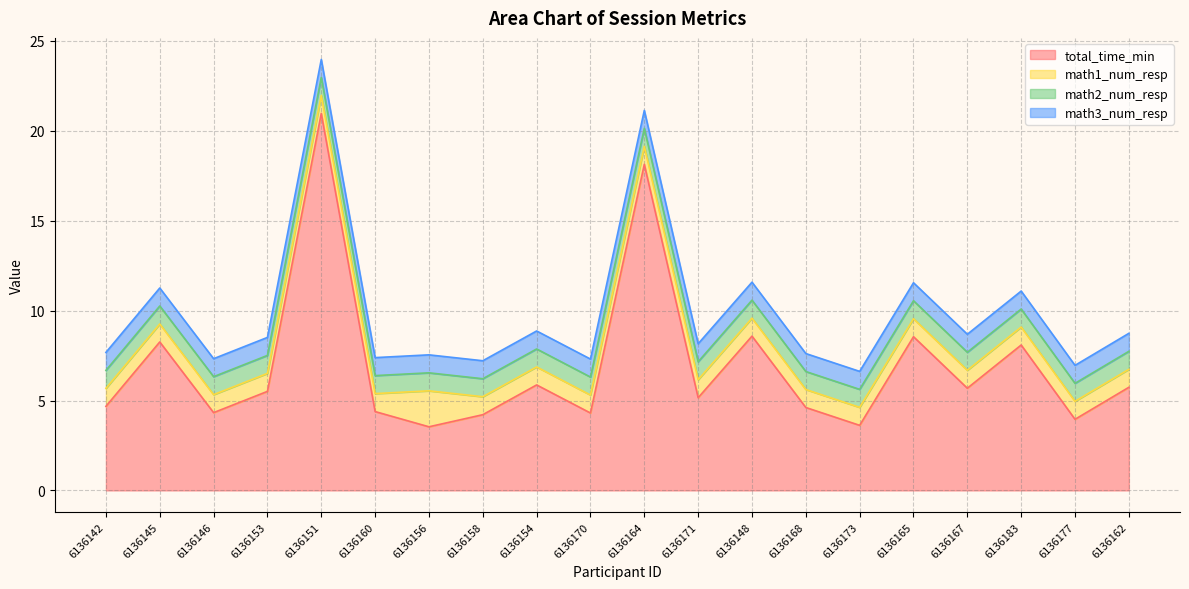

Which has a higher value, 6136168 or 6136153?

6136153